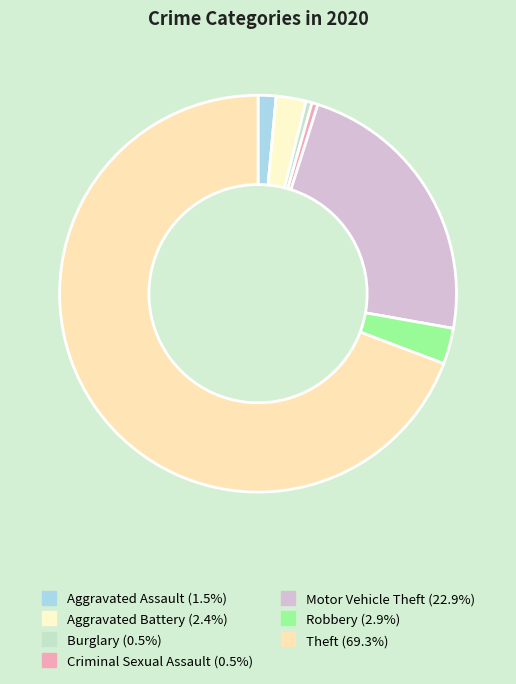

Combined, do Aggravated Assault and Theft account for over 50%?

Yes